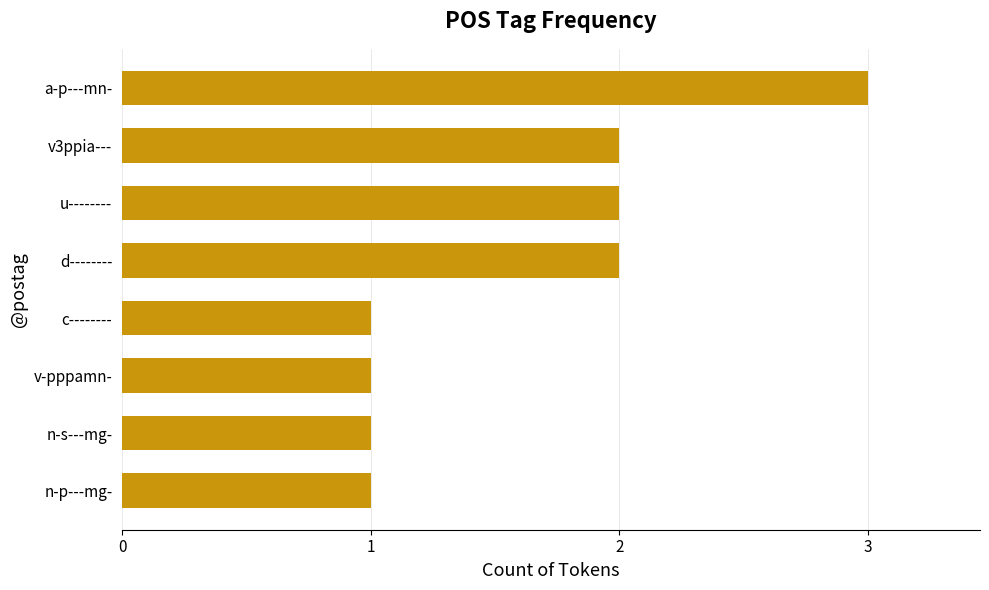

The chart shows a value of 1 at v3ppia---. True or false?

False